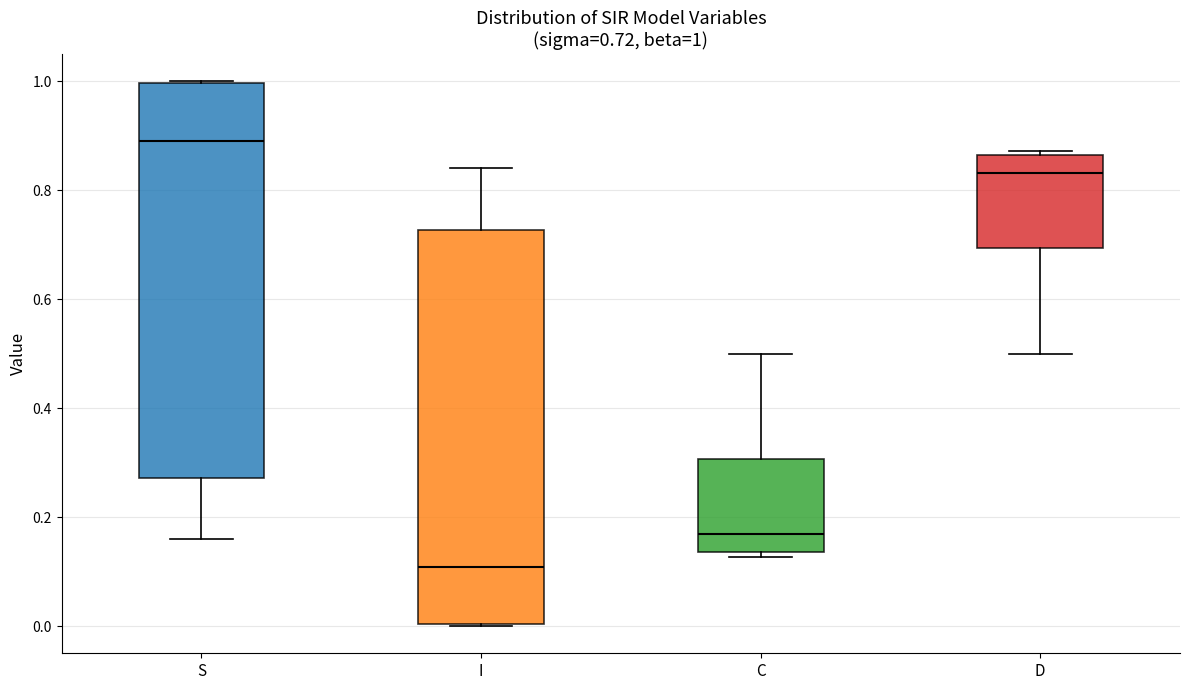

Which box has the lowest median line?

I